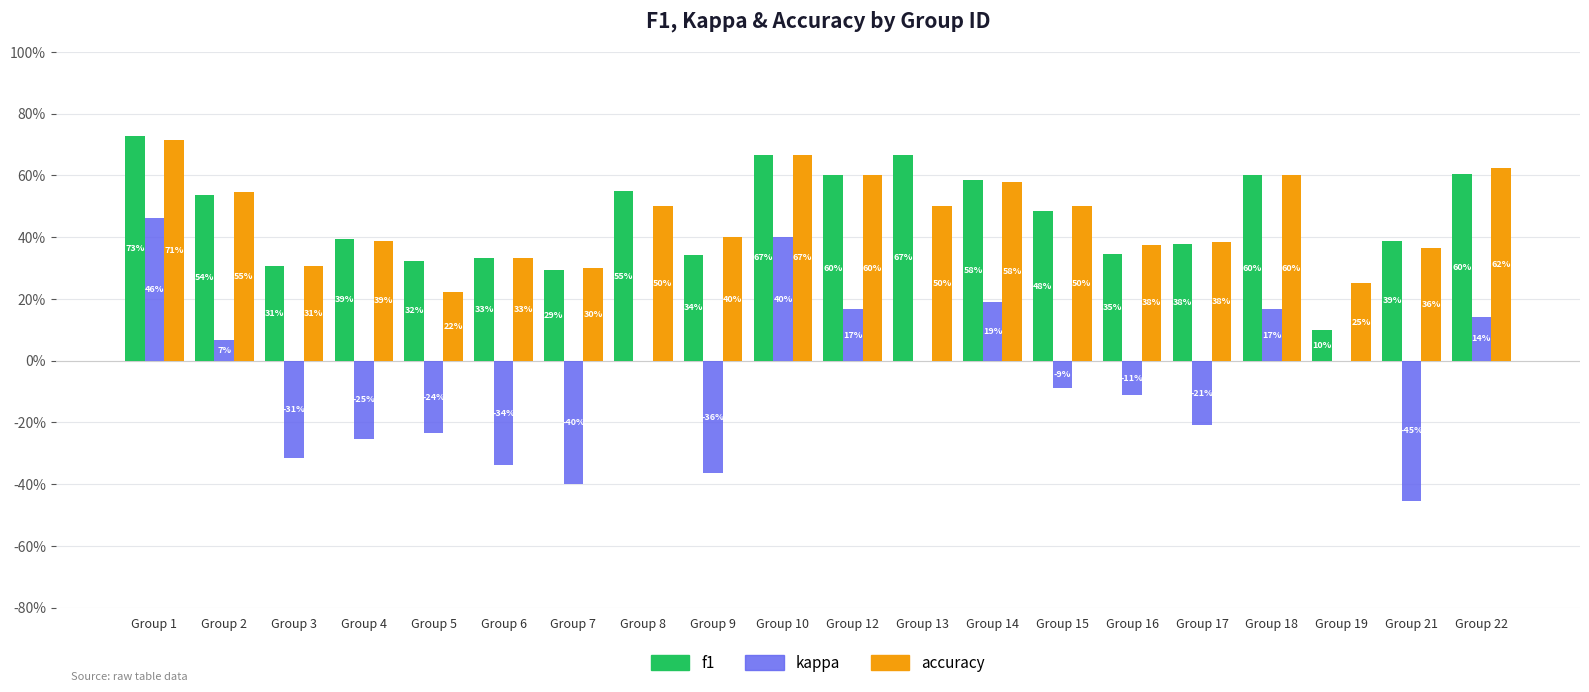

Are the bars grouped side by side (vs. stacked)?

Yes